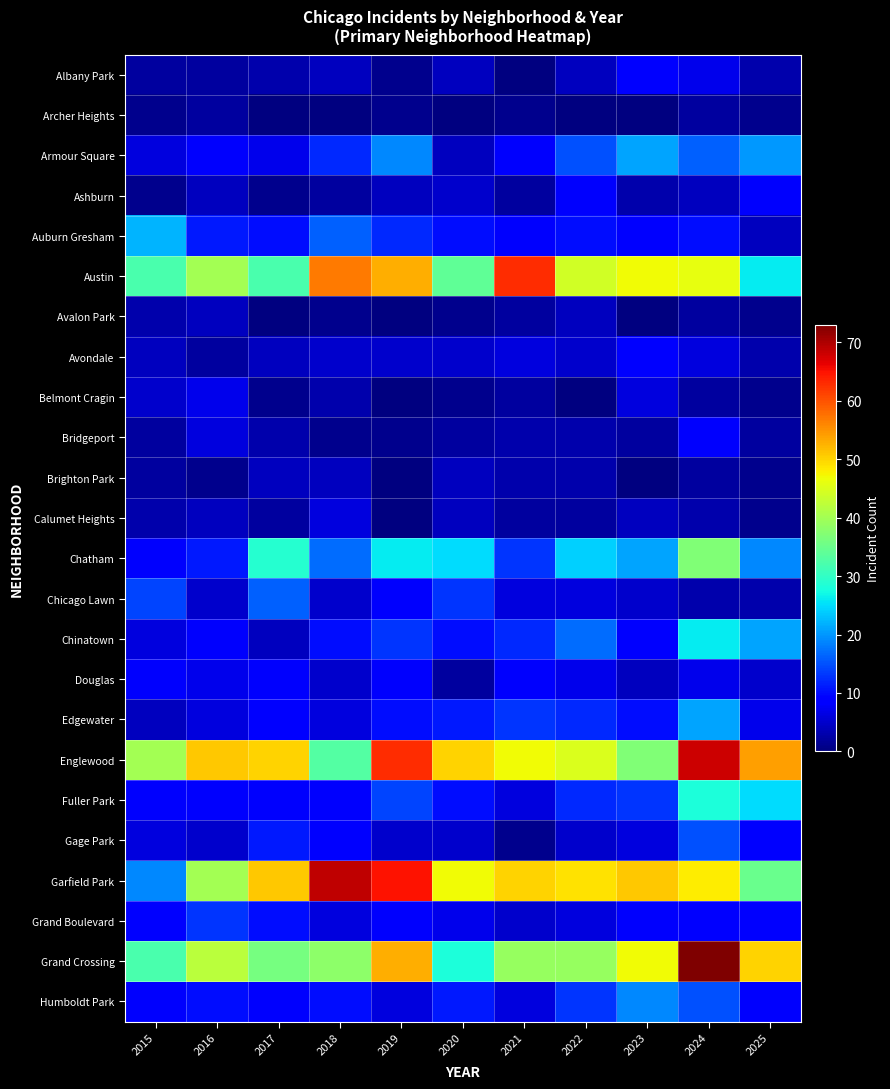

At how many categories does at least one series exceed 47?

10